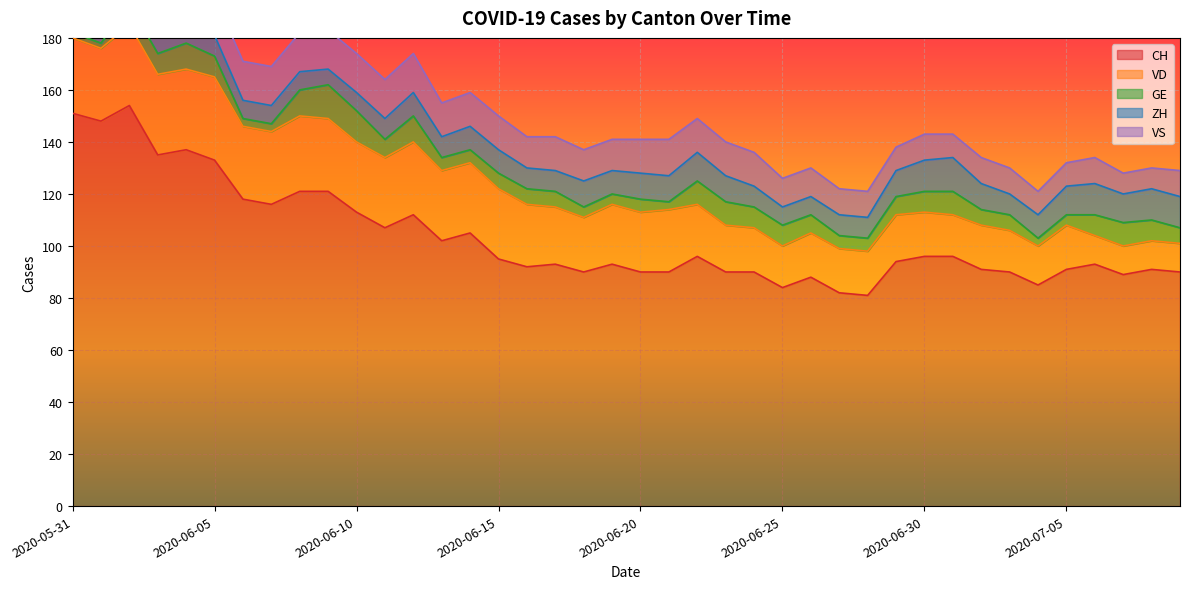

True or false: VD and CH intersect in this chart.

False